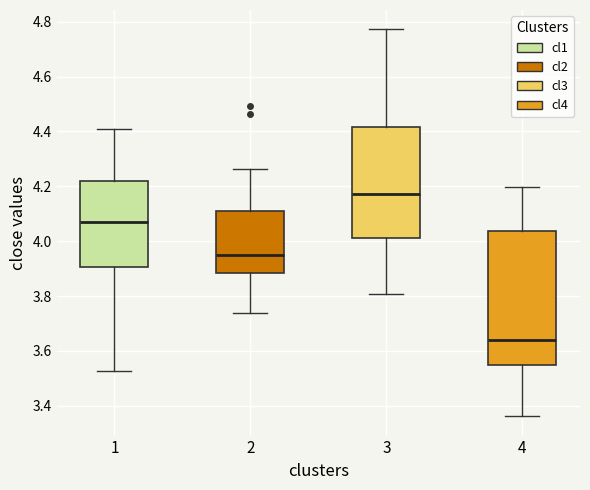

Reading left to right, read every box against the y-axis: the position of its median line, the range the box covers, and the ends of its whiskers. The values are not printed on the chart, so give them approximately, as read against the axis.

1: median 4.08, box 3.90 to 4.22, whiskers 3.52 to 4.40
2: median 3.94, box 3.88 to 4.10, whiskers 3.74 to 4.26
3: median 4.18, box 4.02 to 4.42, whiskers 3.80 to 4.78
4: median 3.64, box 3.54 to 4.04, whiskers 3.36 to 4.20